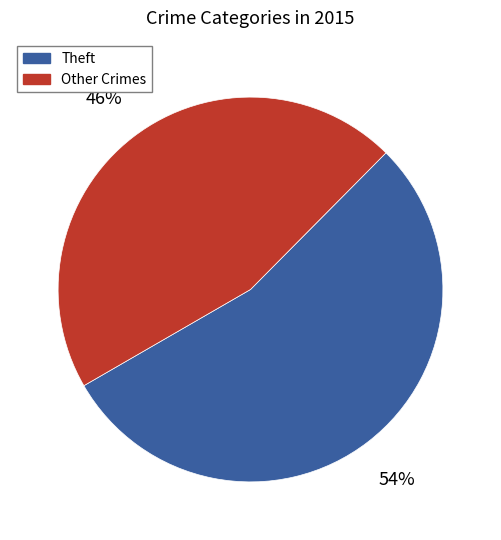

To the nearest percent, what is the difference between the Theft and Other Crimes slice percentages?

8%